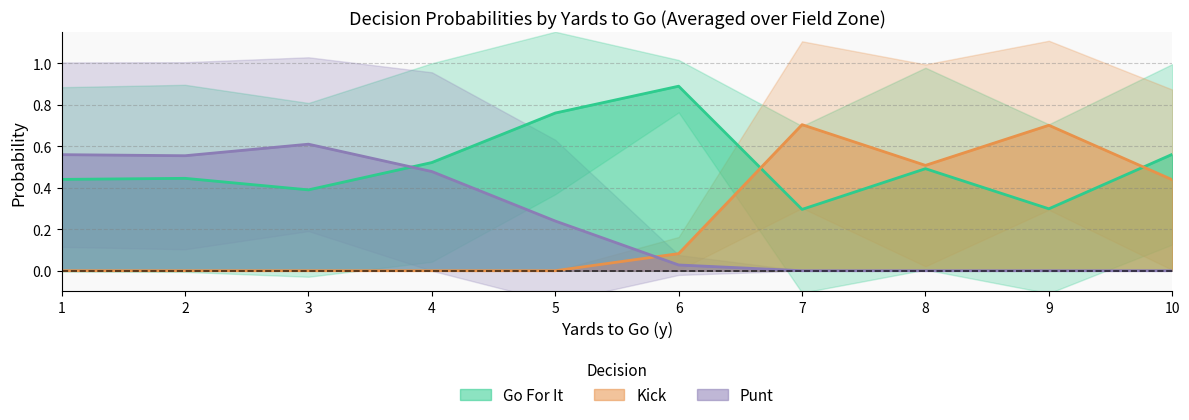

The value of Kick at 9 is 0.3. True or false?

False